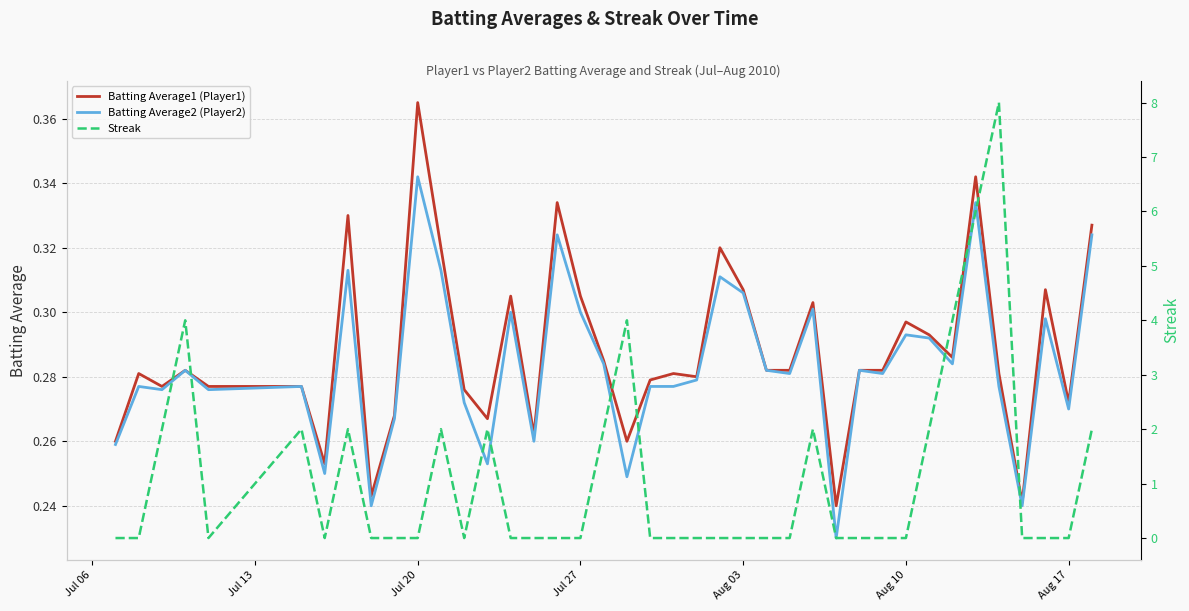

At how many categories does at least one series exceed 0?

40